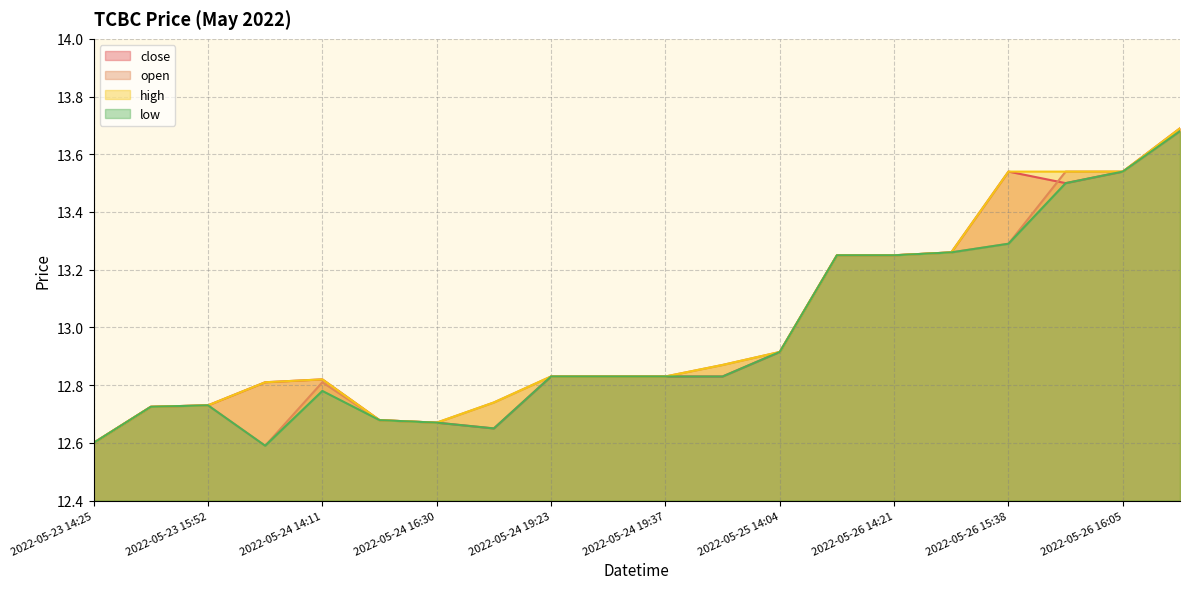

Which has a higher value, 2022-05-24 14:11 or 2022-05-26 14:21?

2022-05-26 14:21